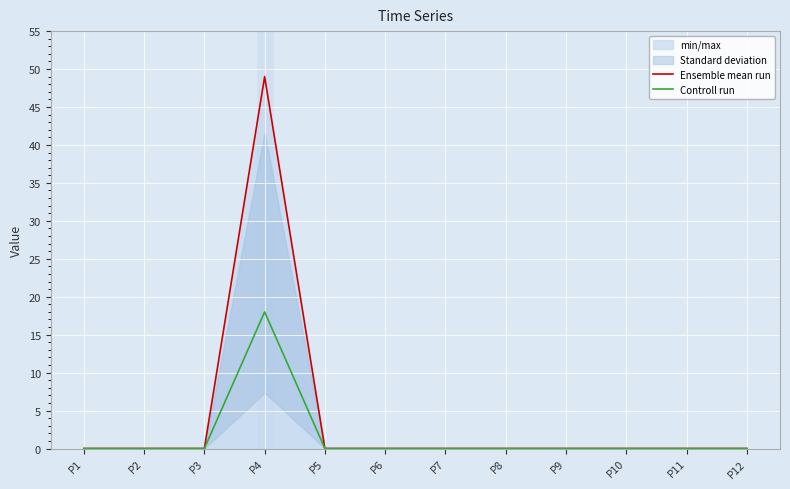

Which category has the lowest value across all series?

P1